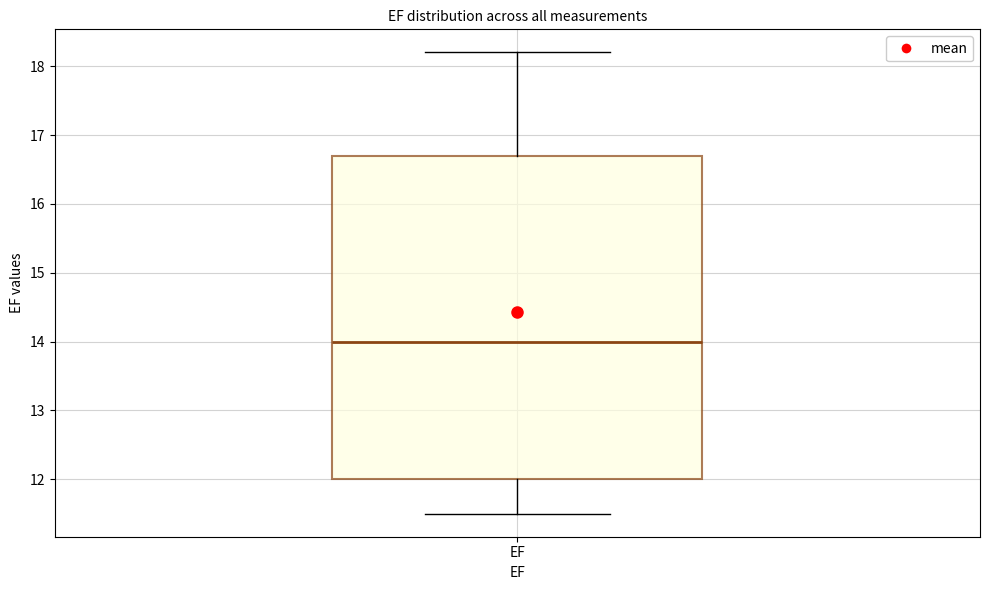

Transcribe this box plot: give where the median line is, the range the box spans, and where the two whiskers end, as read against the y-axis. The values are not printed on the chart, so give them approximately, as read against the axis.

median 14.0, box 12.0 to 16.7, whiskers 11.5 to 18.2